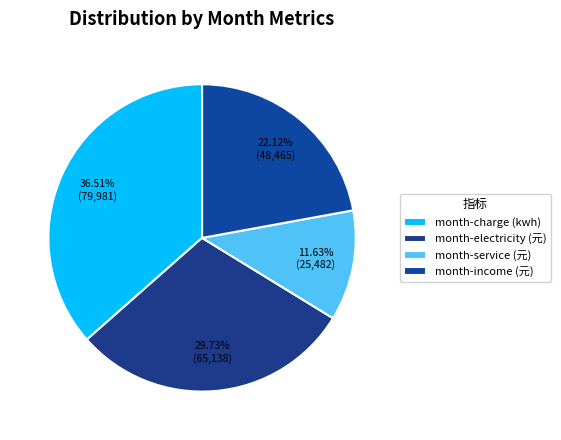

Rank the categories by value from lowest to highest.

month-service (元), month-income (元), month-electricity (元), month-charge (kwh)